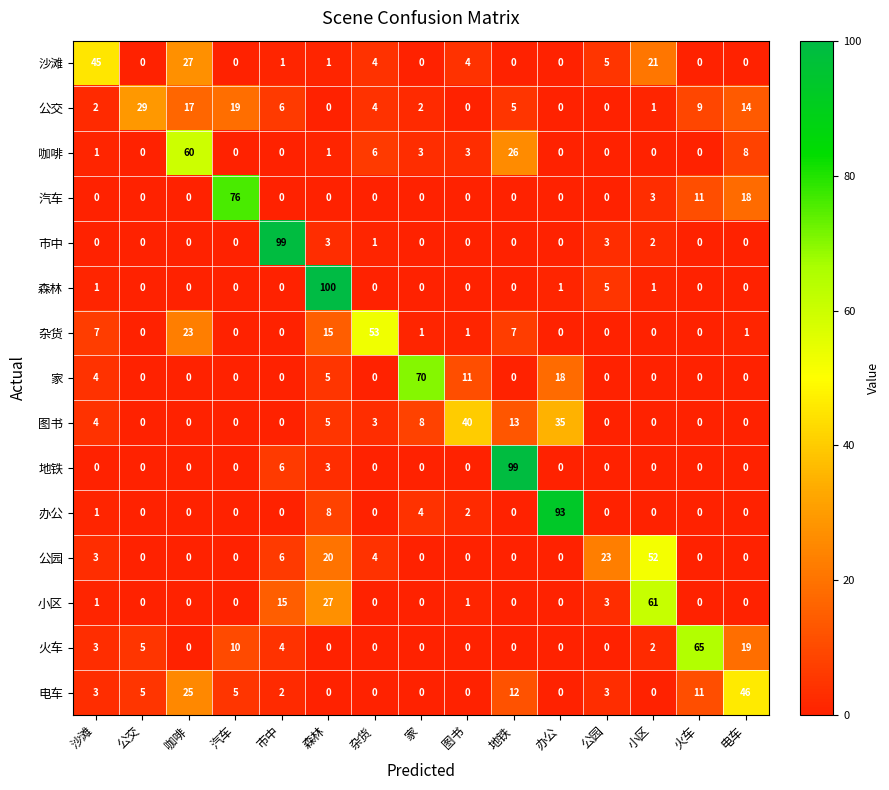

What is the difference between the highest and lowest values at 电车?

46